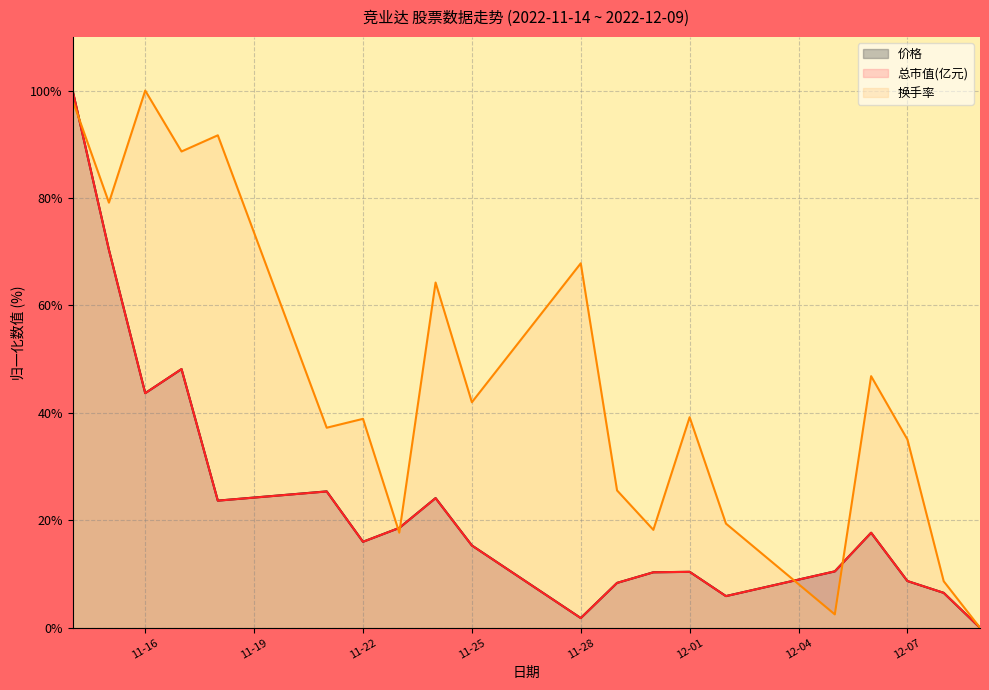

What is the spread (max minus min) of values at 11-22?

22.9